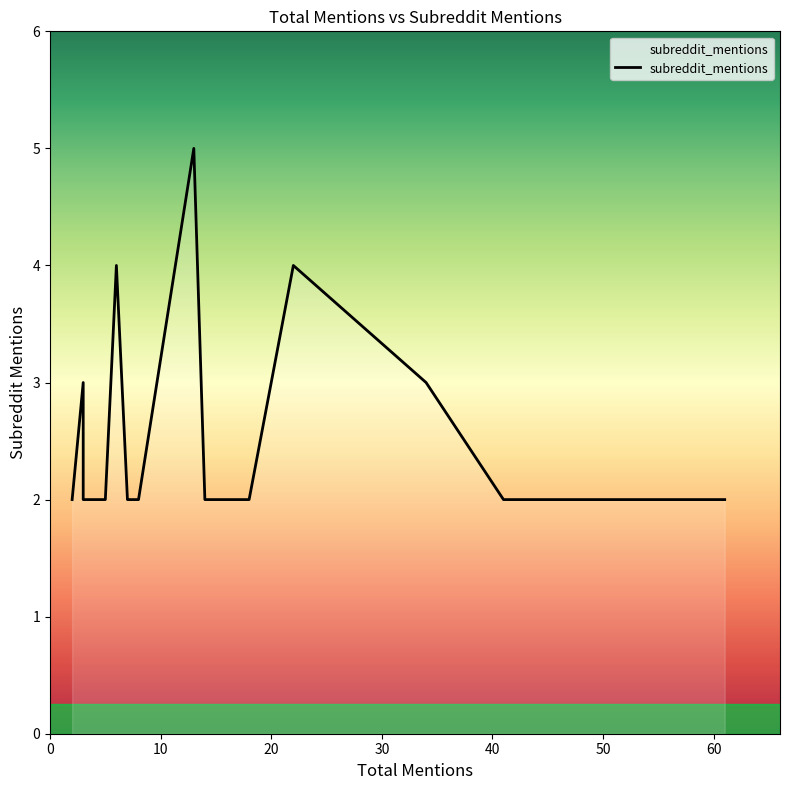

What is the ratio of the value at 6 to the value at 13?

0.8